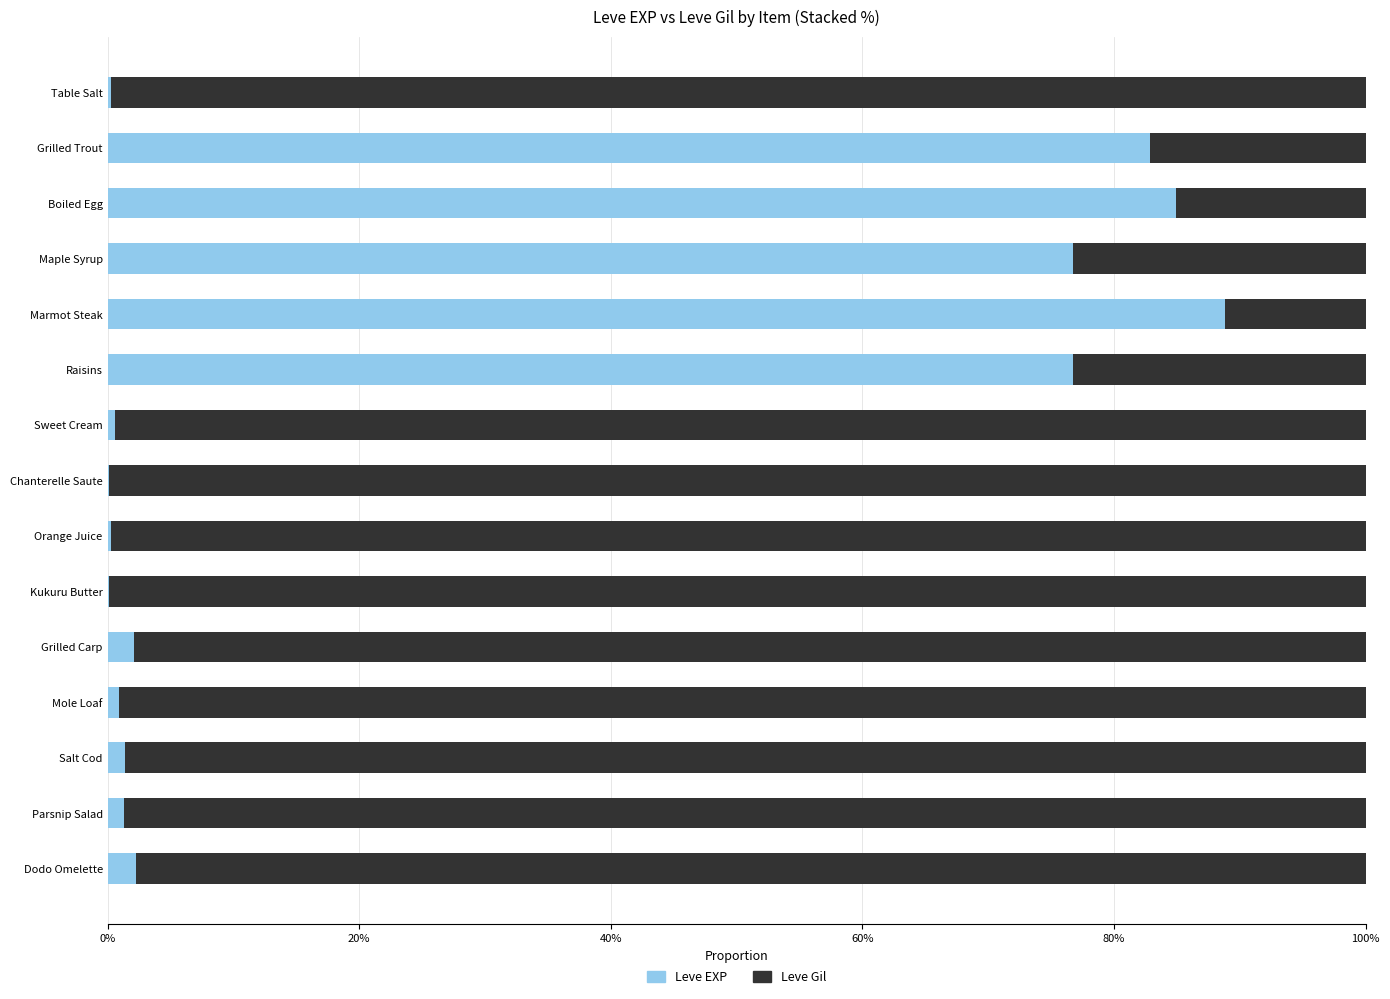

What are all the series names shown in the legend?

Leve EXP, Leve Gil